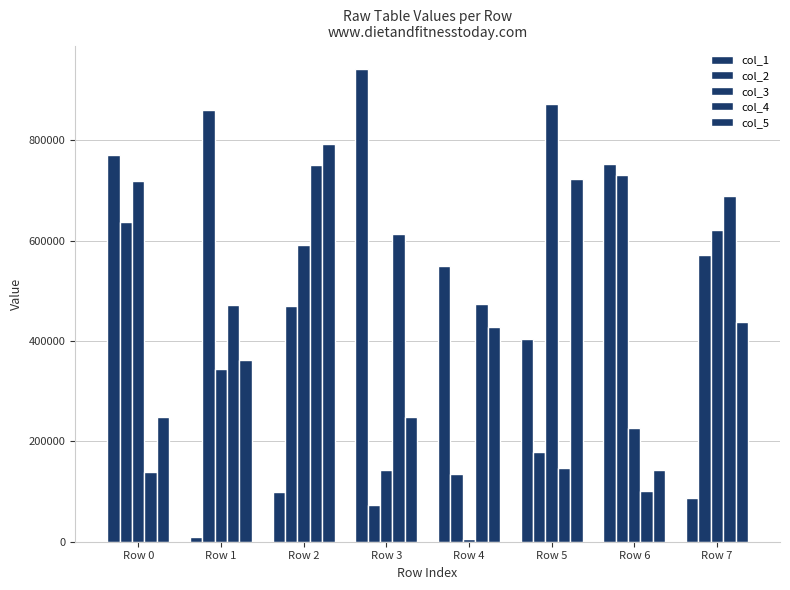

What is the difference between the col_1 values at Row 6 and Row 3?

189478